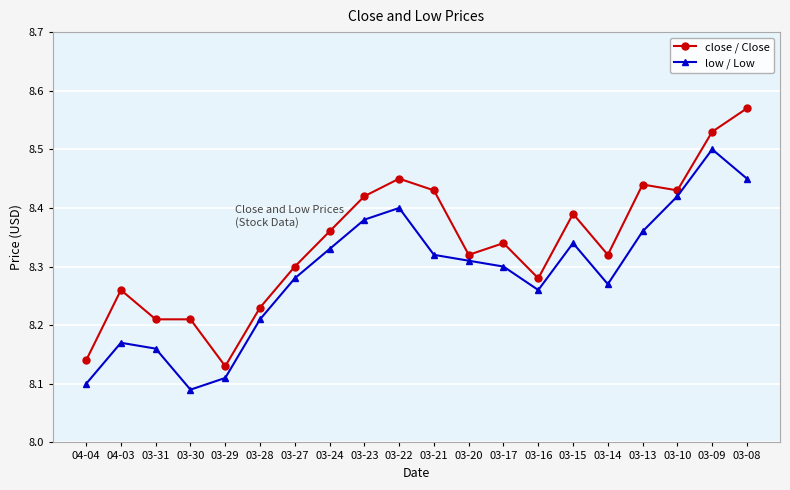

What is the sum of all low / Low values?

165.8